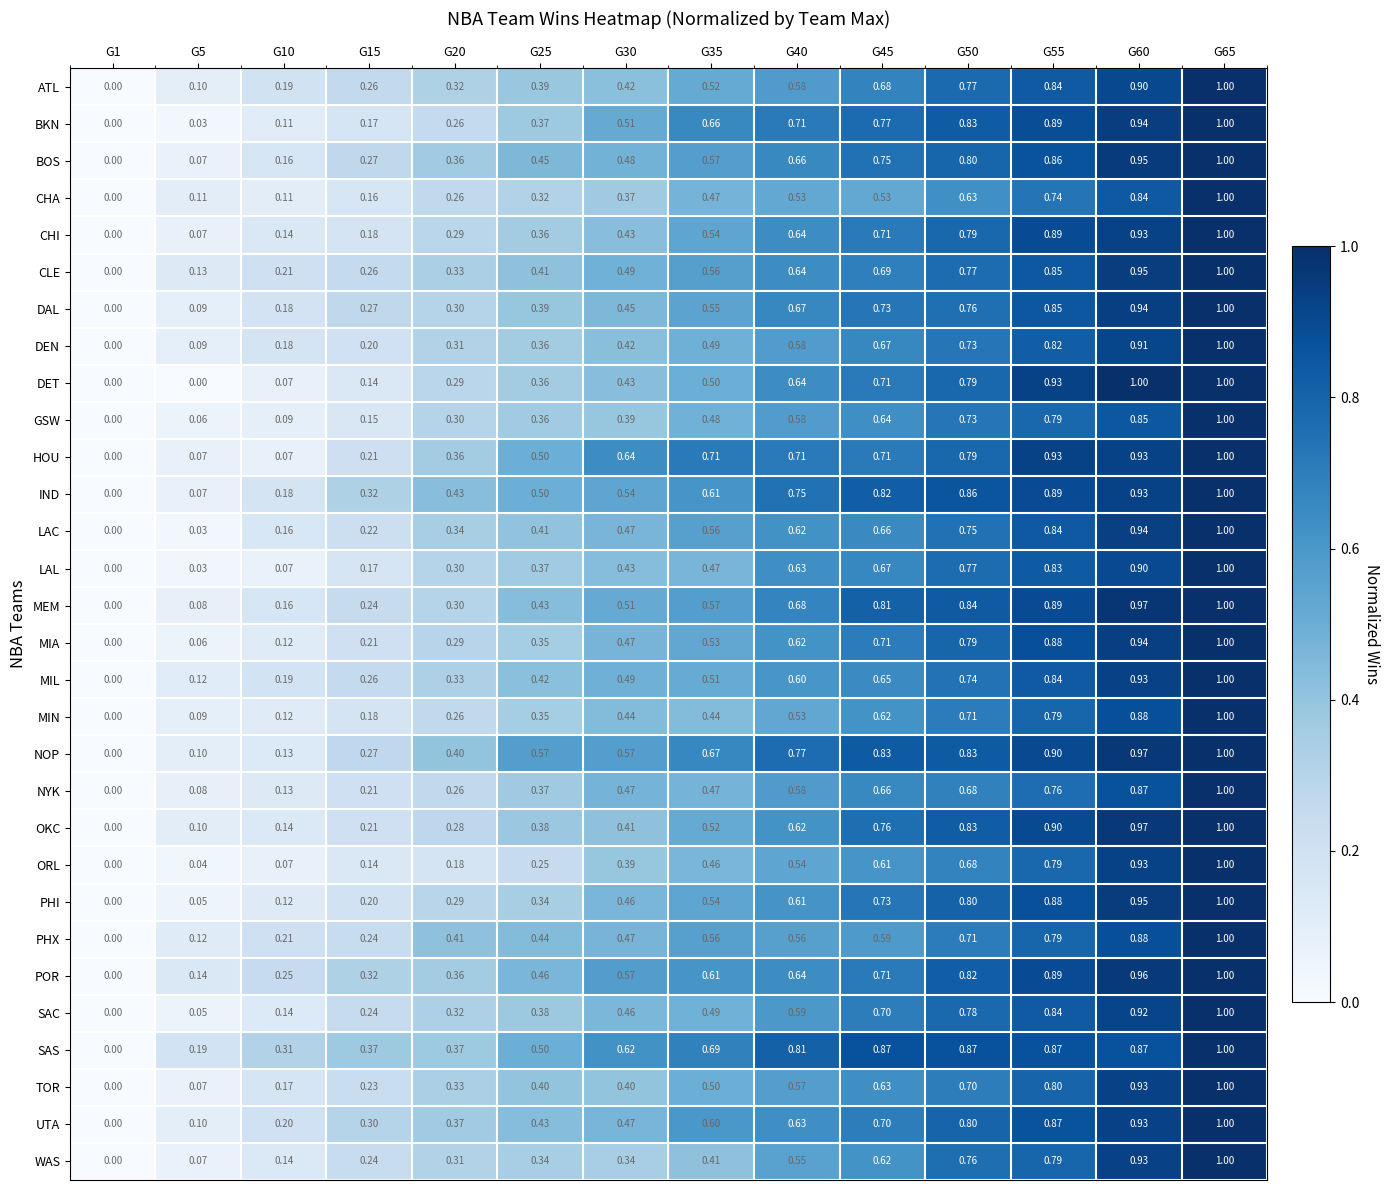

What is the total value across all series at G35?

16.3